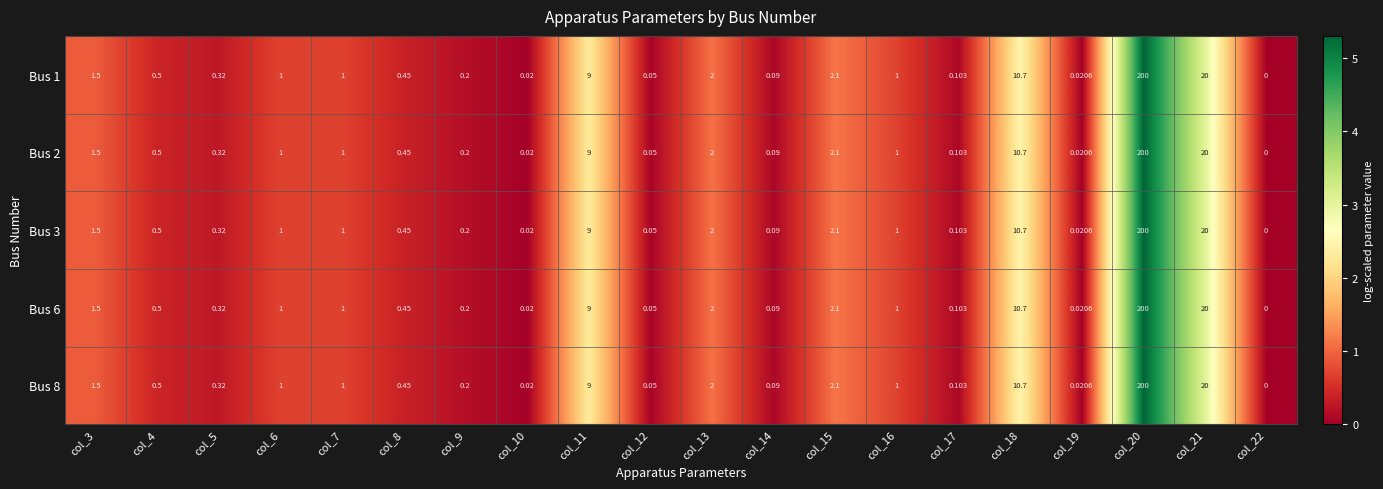

Is the value of Bus 2 at col_20 greater than the value of Bus 1 at col_22?

Yes